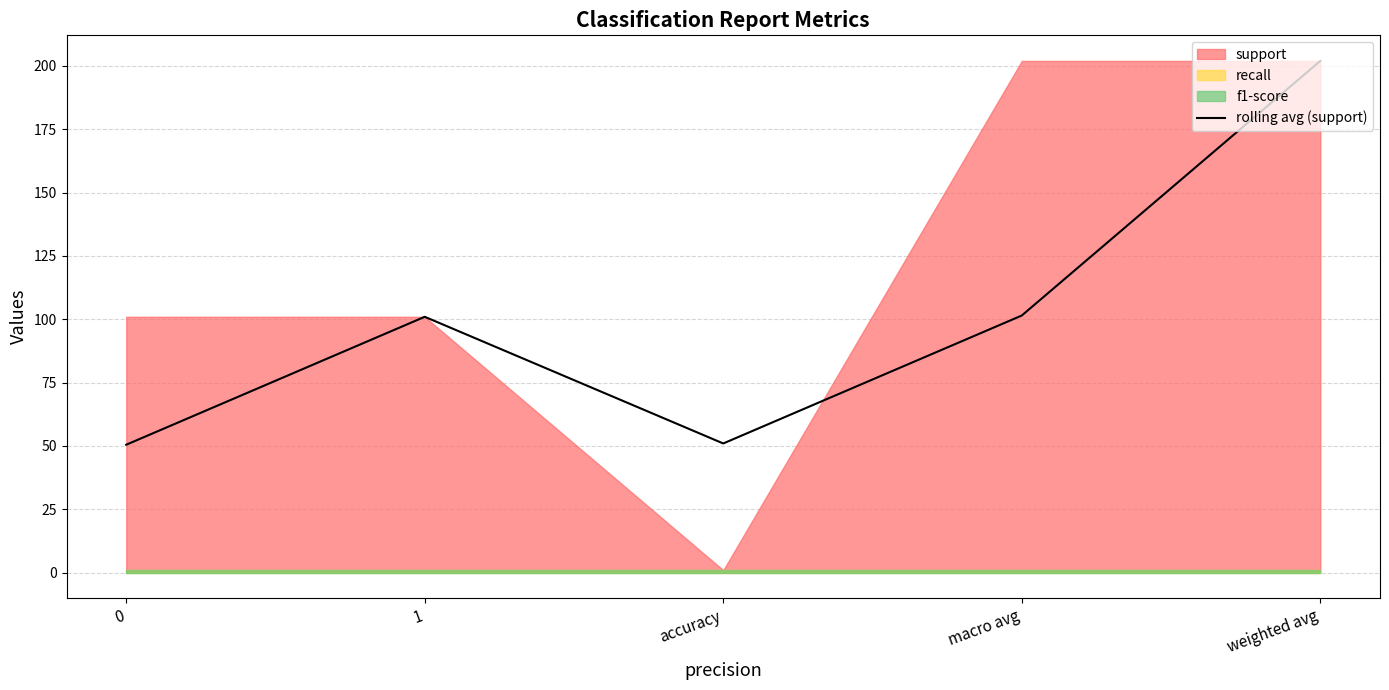

Read the value at macro avg.

101.5